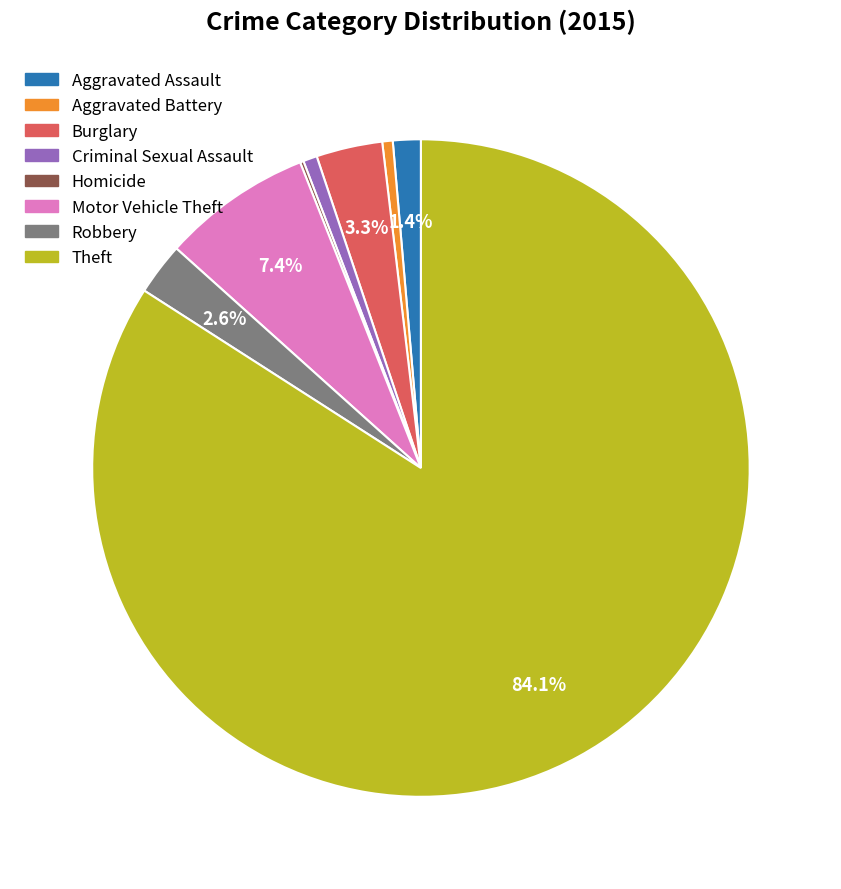

Is there any slice that represents more than half of the pie?

Yes